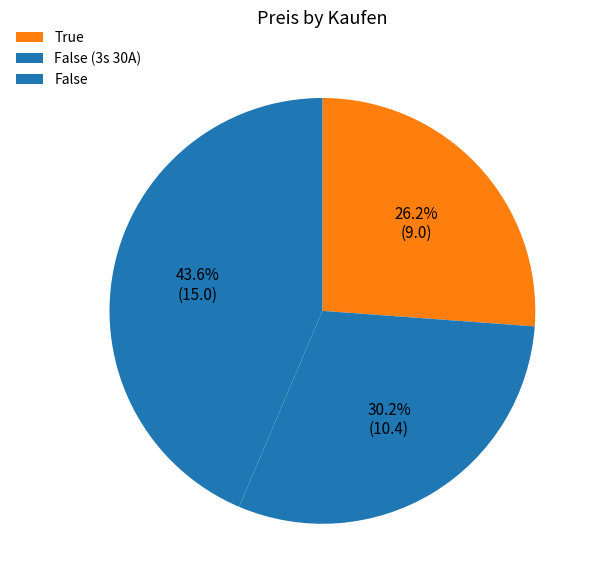

To the nearest percent, what is the average slice percentage?

33%